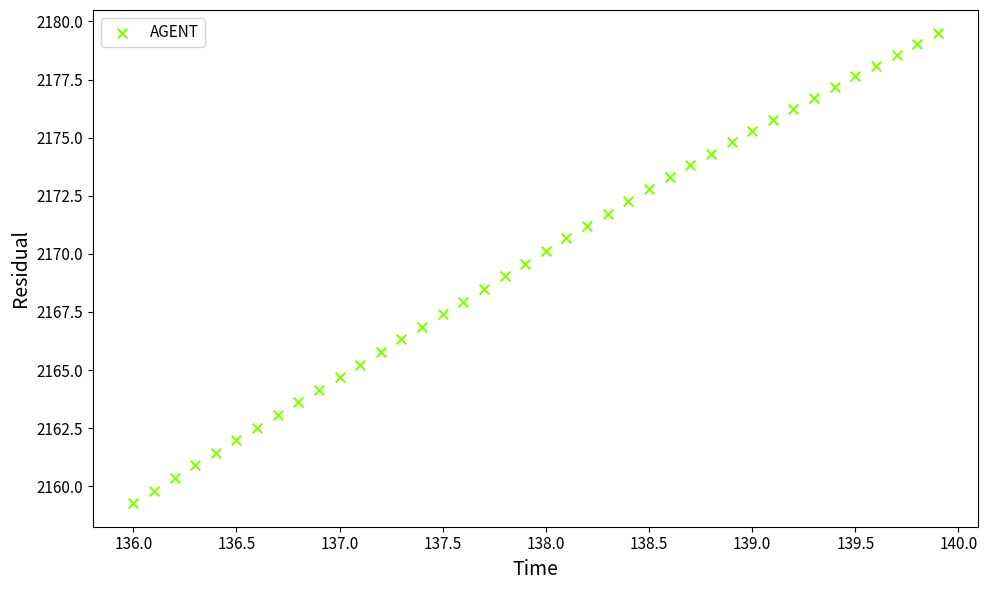

What is the range of Y values (max minus min)?

20.2